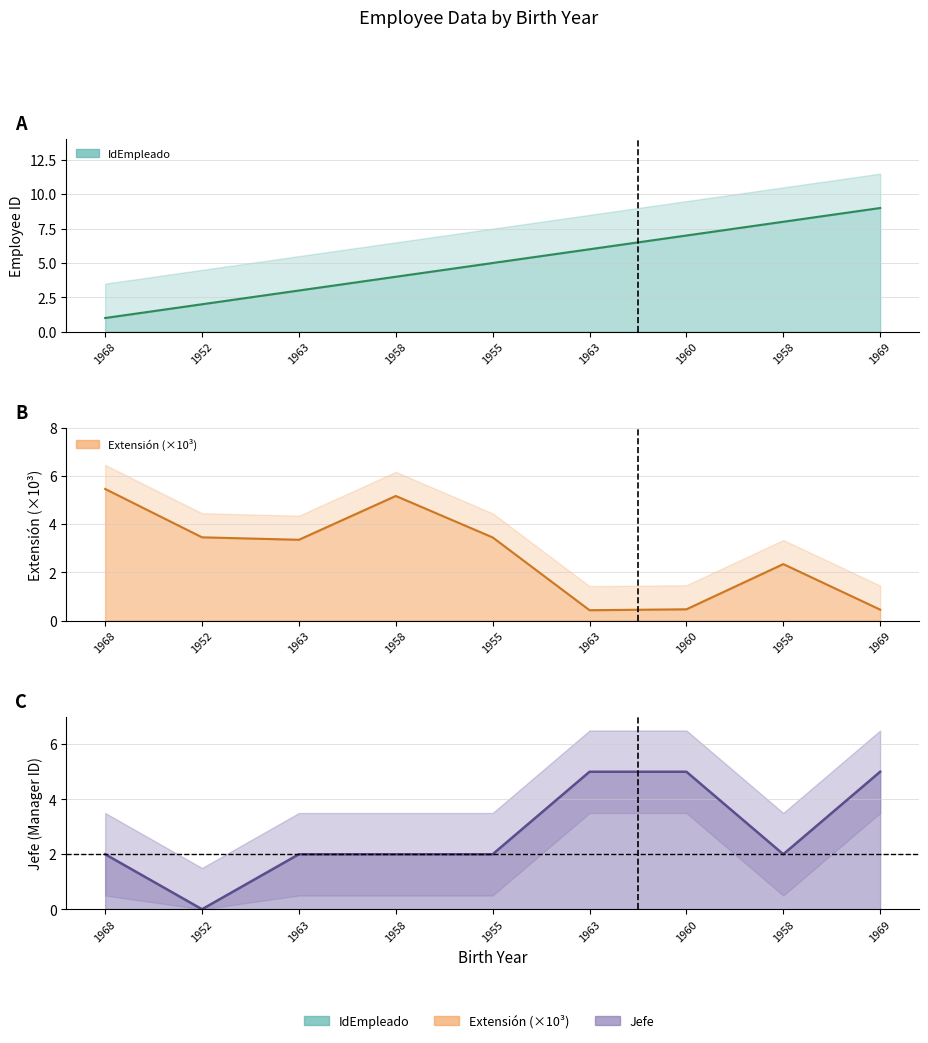

What is the ratio of the value at 1968 to the value at 1958?

0.2